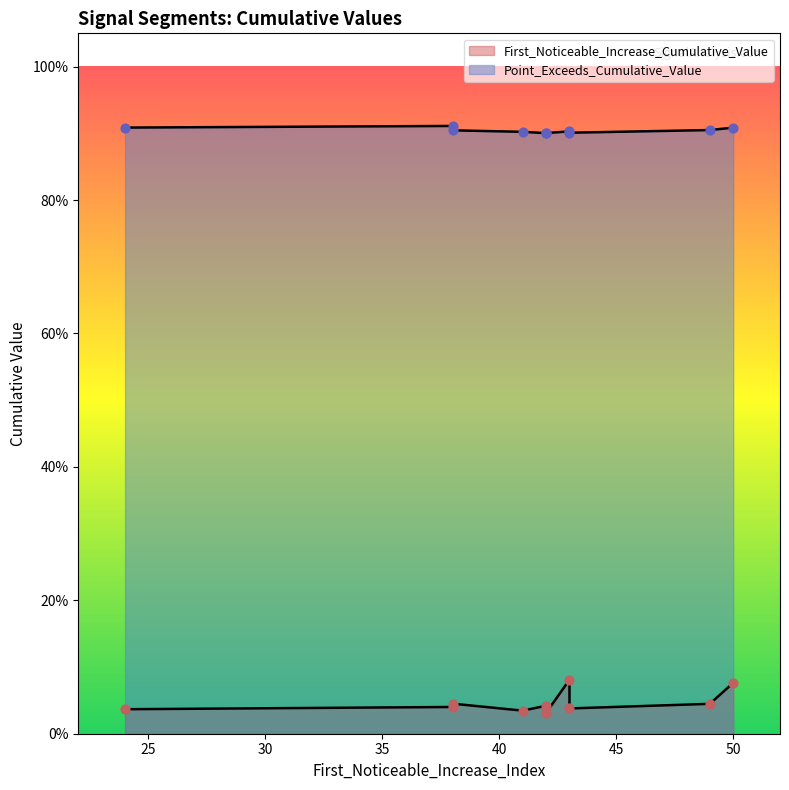

Which series has the largest Y range (max minus min)?

First_Noticeable_Increase_Cumulative_Value